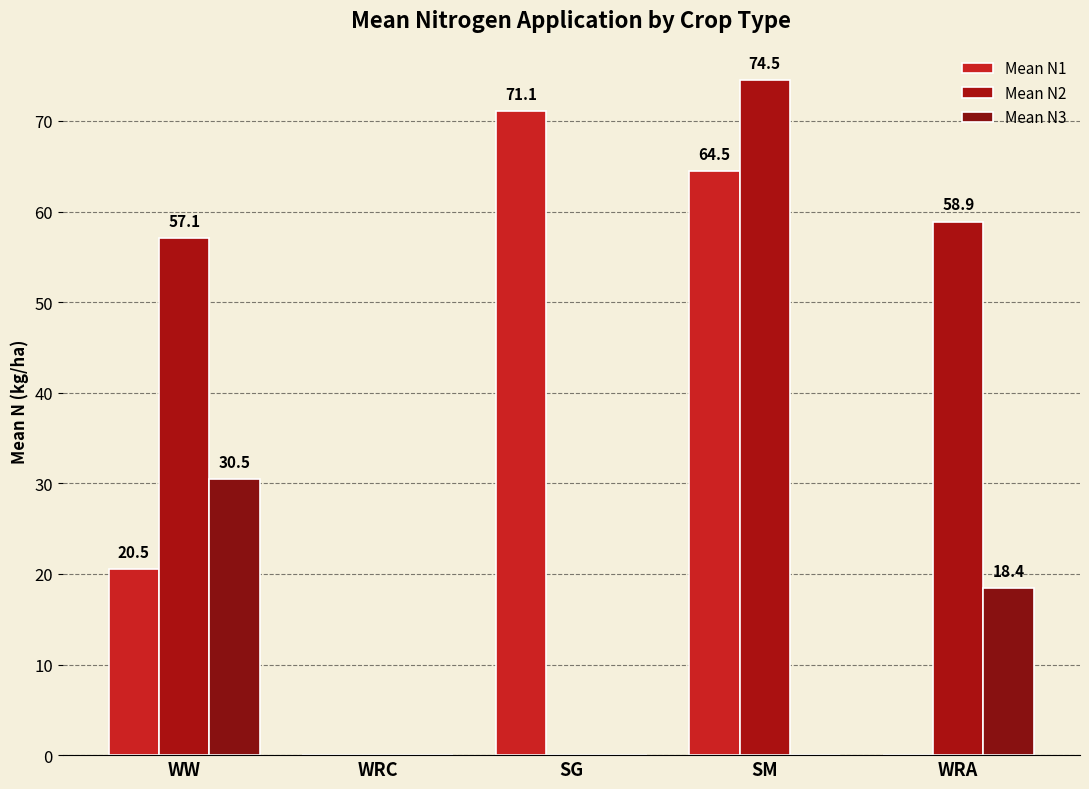

How many values in the Mean N3 series exceed 0?

2